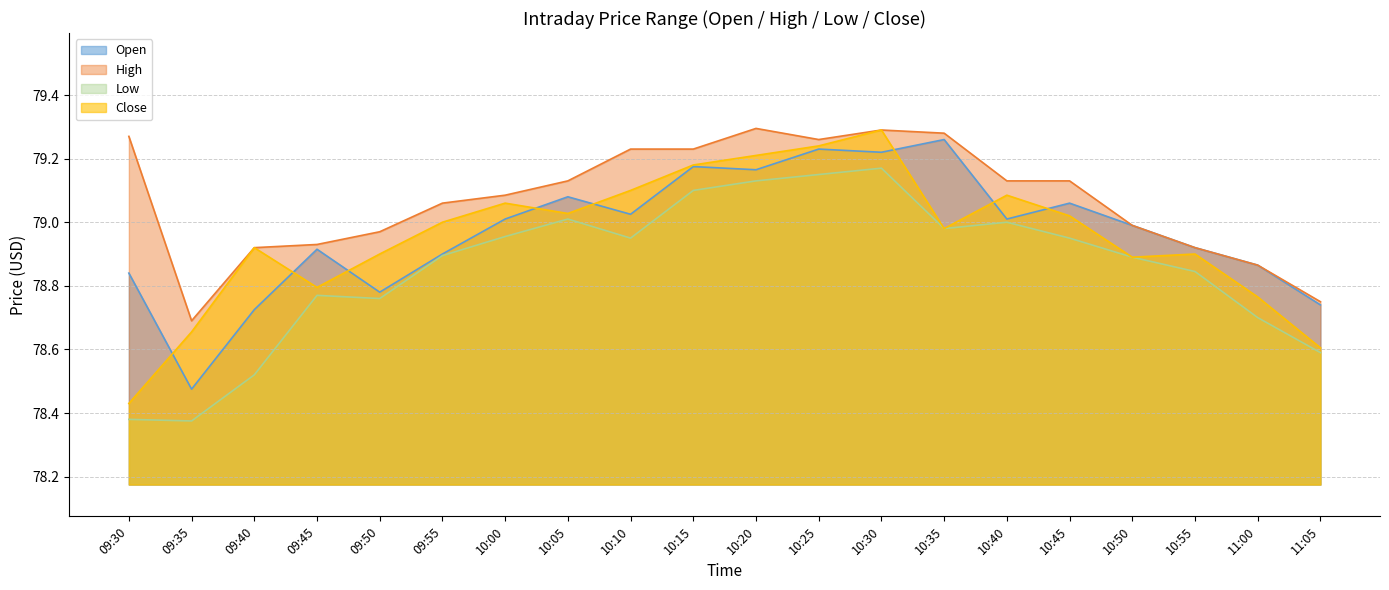

What are all the series names shown in the legend?

Open, High, Low, Close